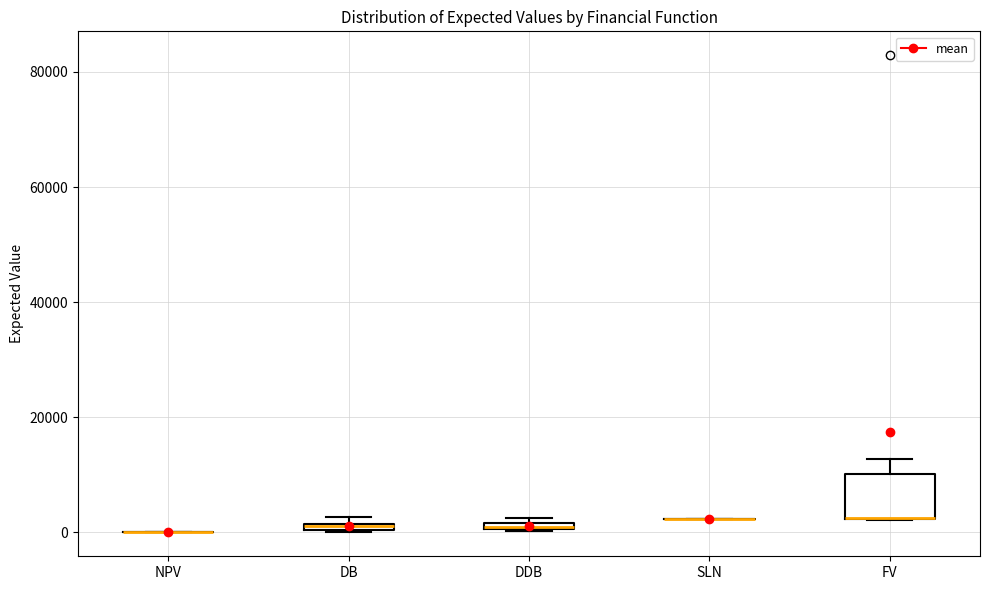

Which box is the tallest, from its lower edge to its upper edge?

FV